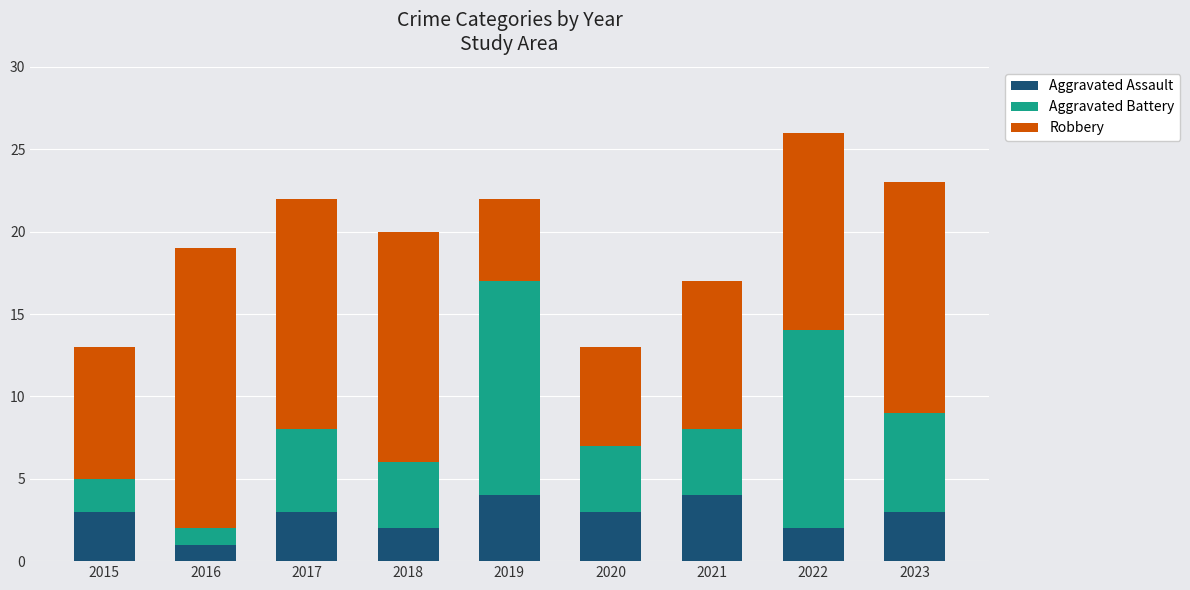

Reading left to right, what are the values for Aggravated Assault?

3	1	3	2	4	3	4	2	3